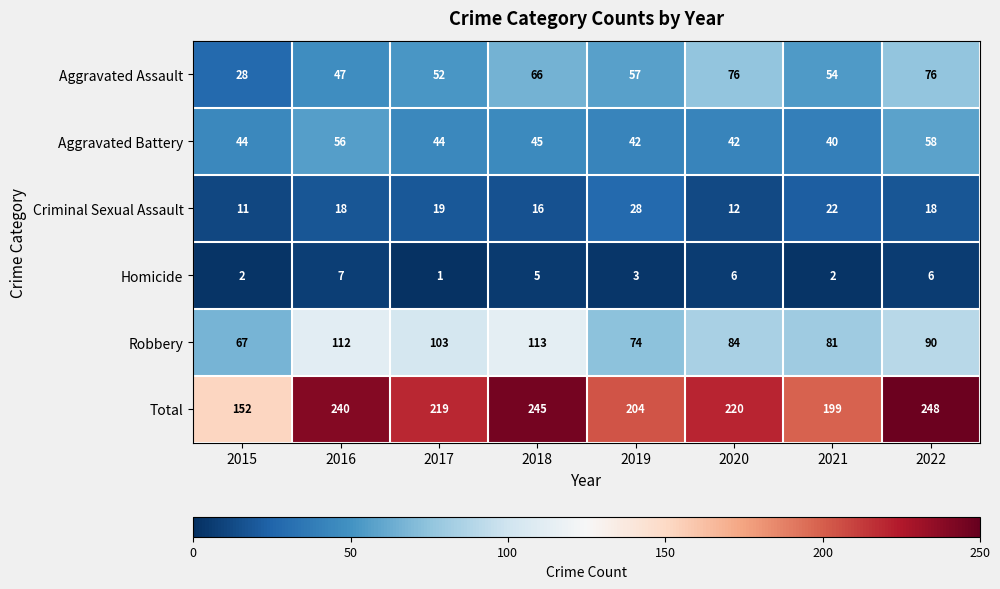

The Total series shows 385 at 2016. True or false?

False